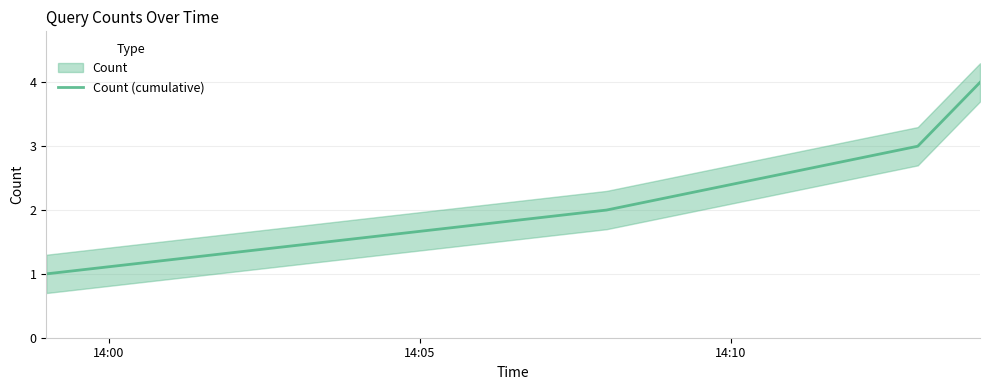

What is the highest value of the Count (cumulative) series?

4